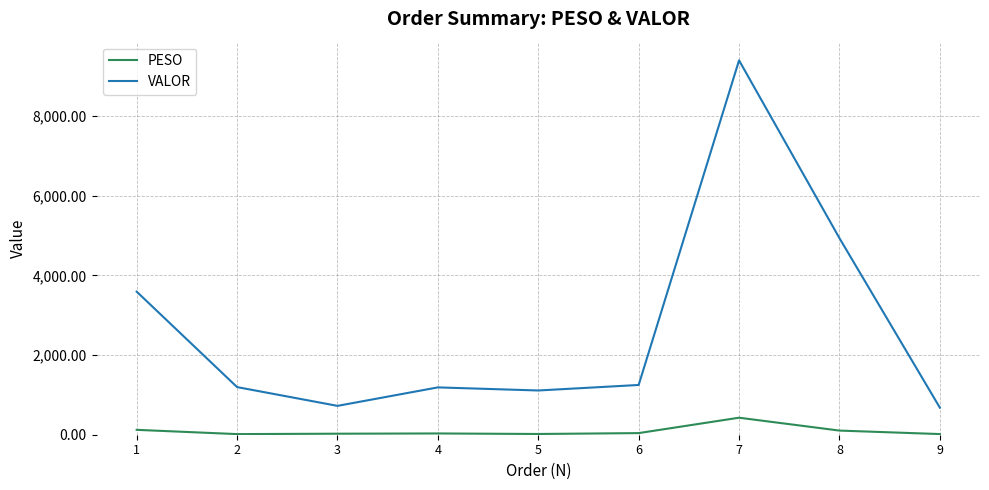

True or false: VALOR and PESO intersect in this chart.

False